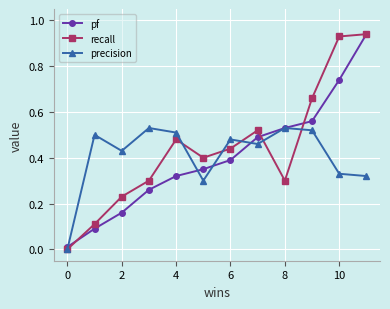

How many interior local valleys does the precision series have?

3